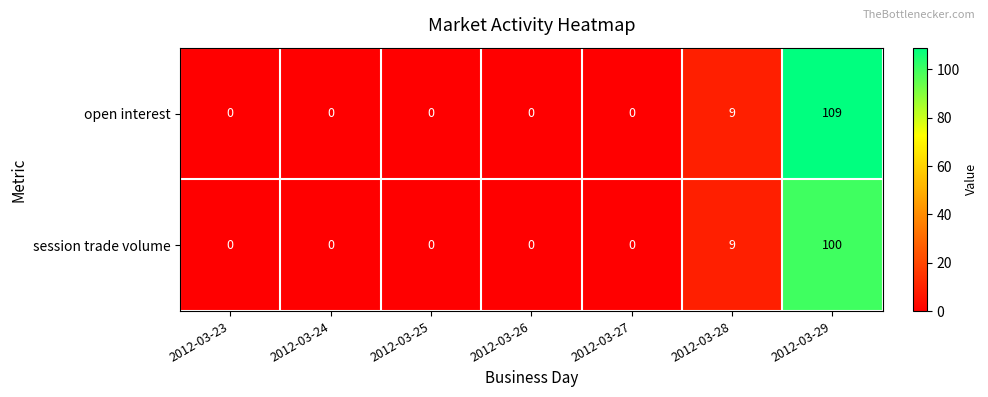

The session trade volume series shows 50 at 2012-03-25. True or false?

False